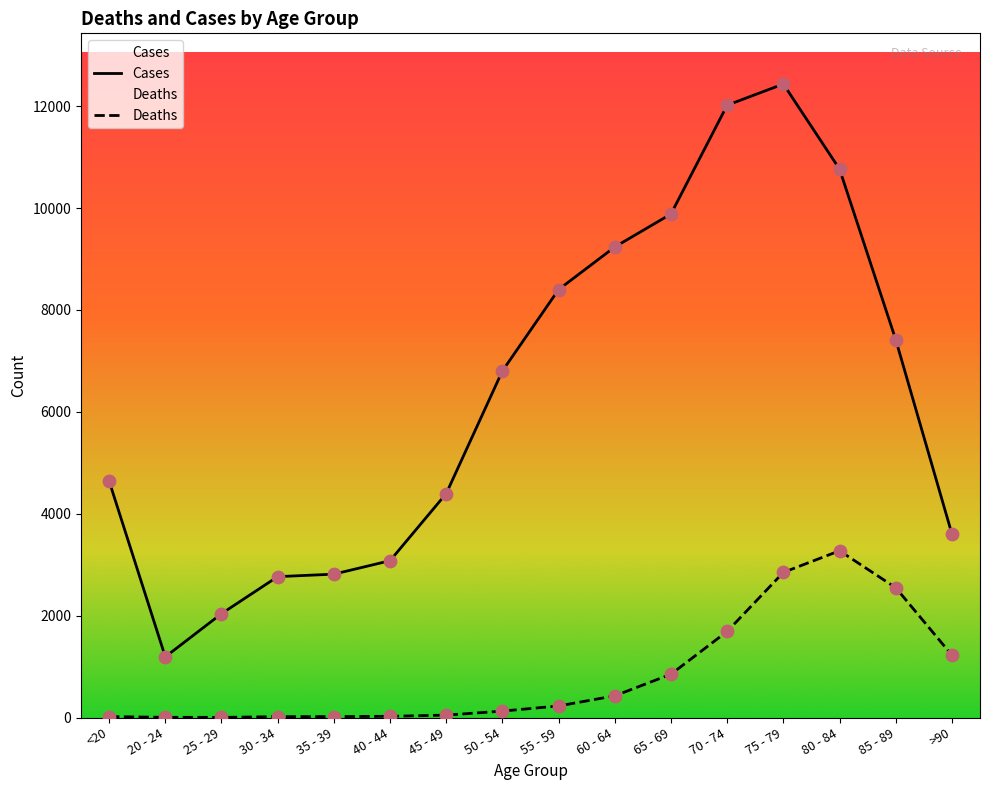

Which series reaches the maximum Y coordinate?

Cases